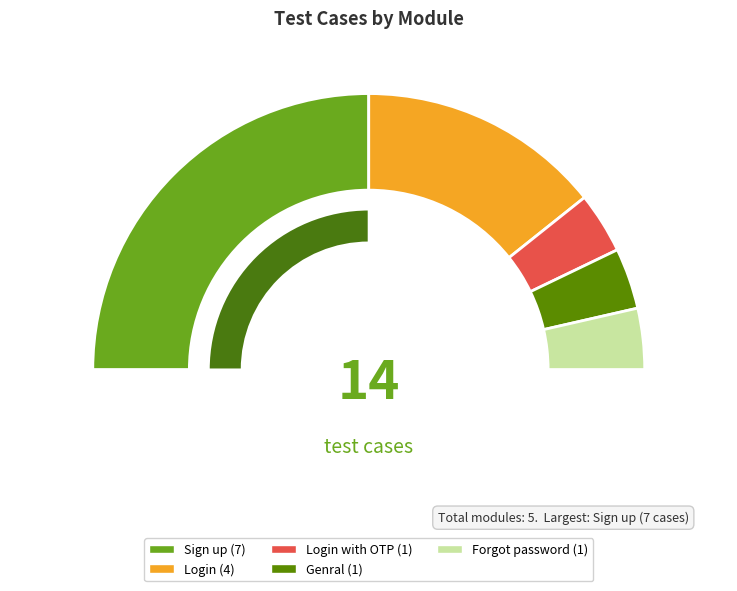

To the nearest percent, what is the combined percentage of Sign up and Login?

79%